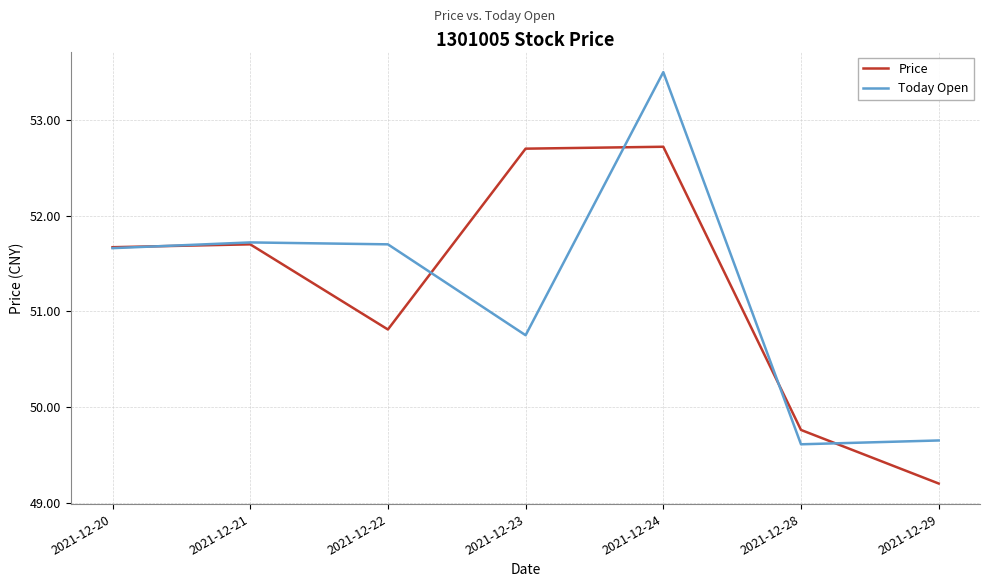

Where does the Today Open series first go above 51?

2021-12-20